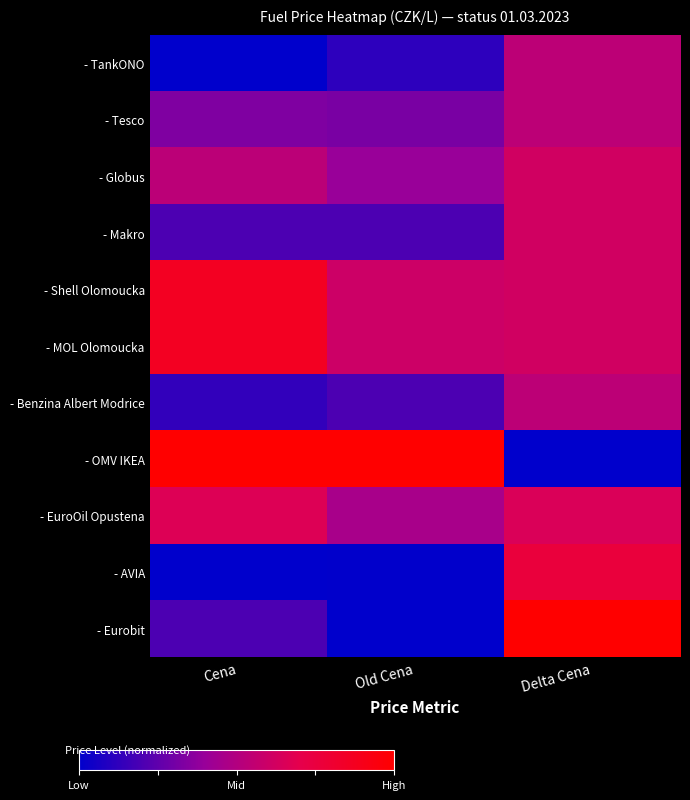

Which series changed the most between Cena and Delta Cena?

- OMV IKEA